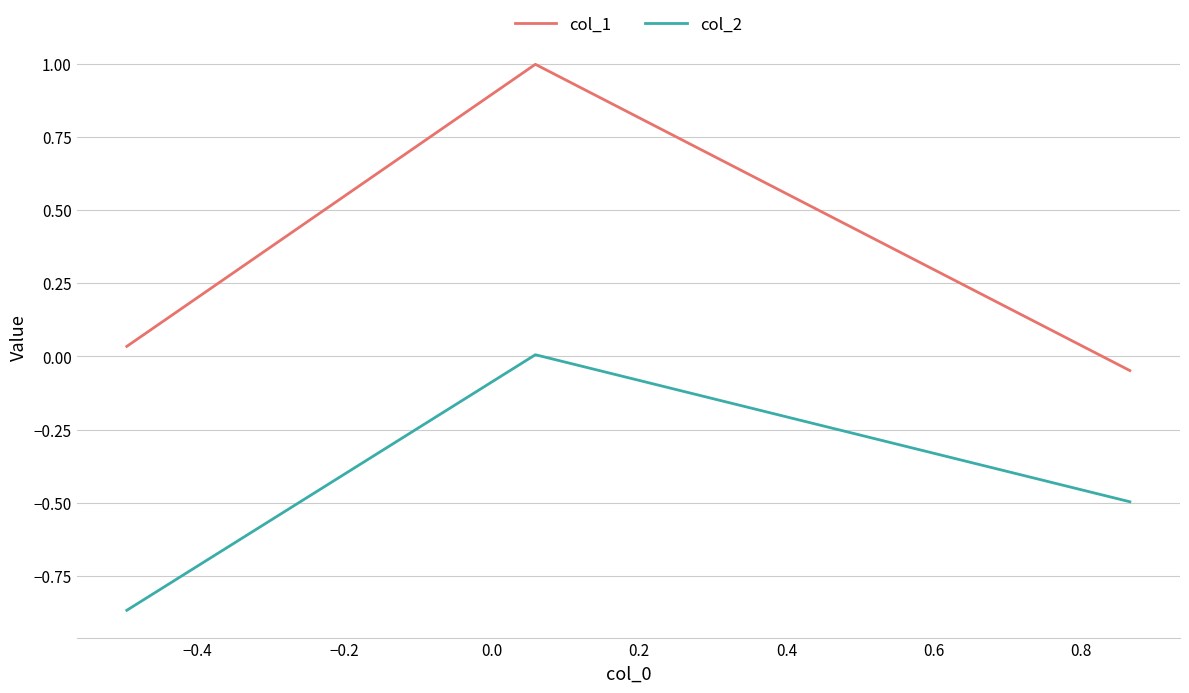

Which series has the widest spread of values?

col_1